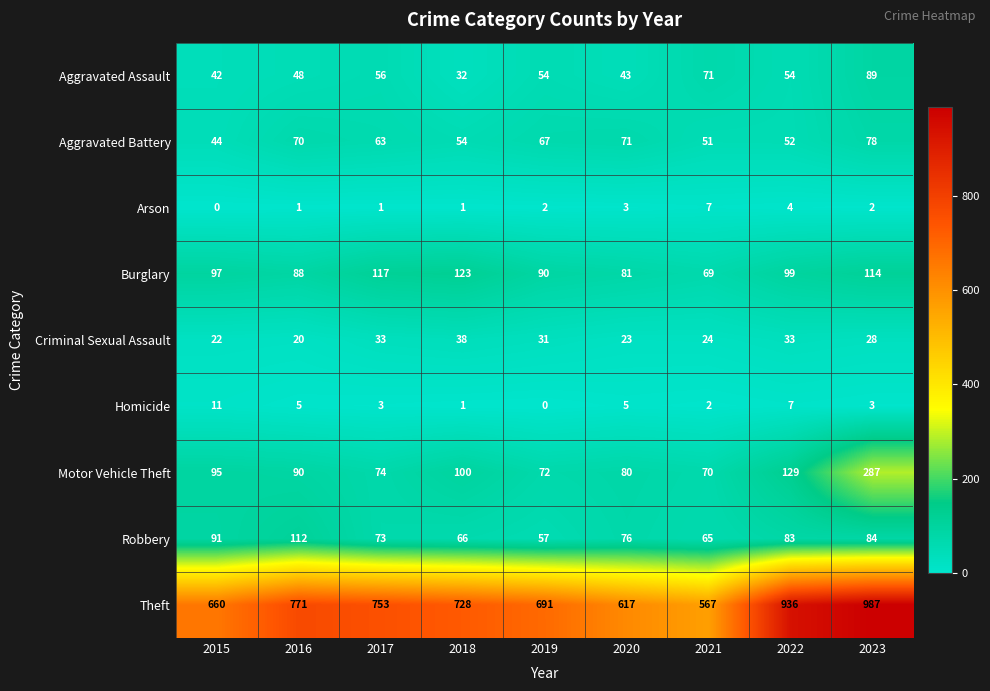

At how many categories does at least one series exceed 493?

9